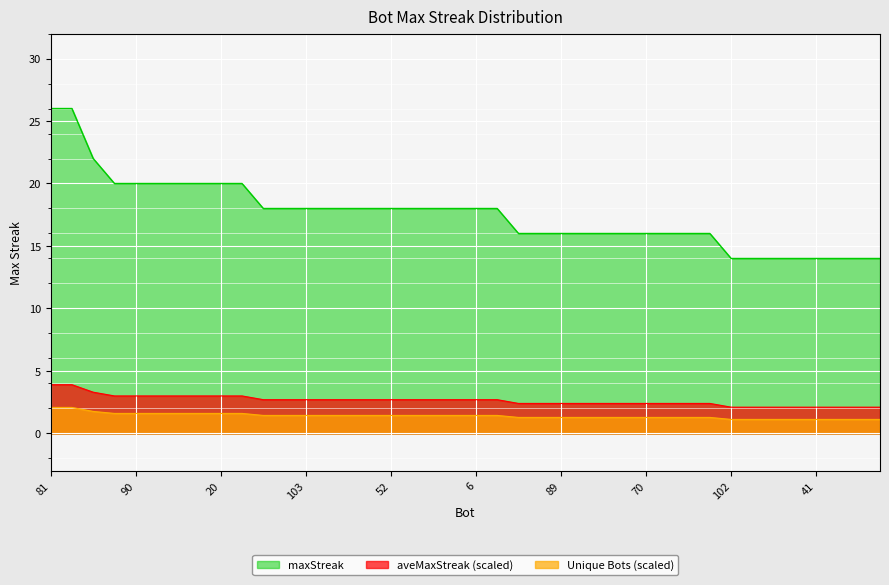

Which label corresponds to the smallest value in the chart?

102